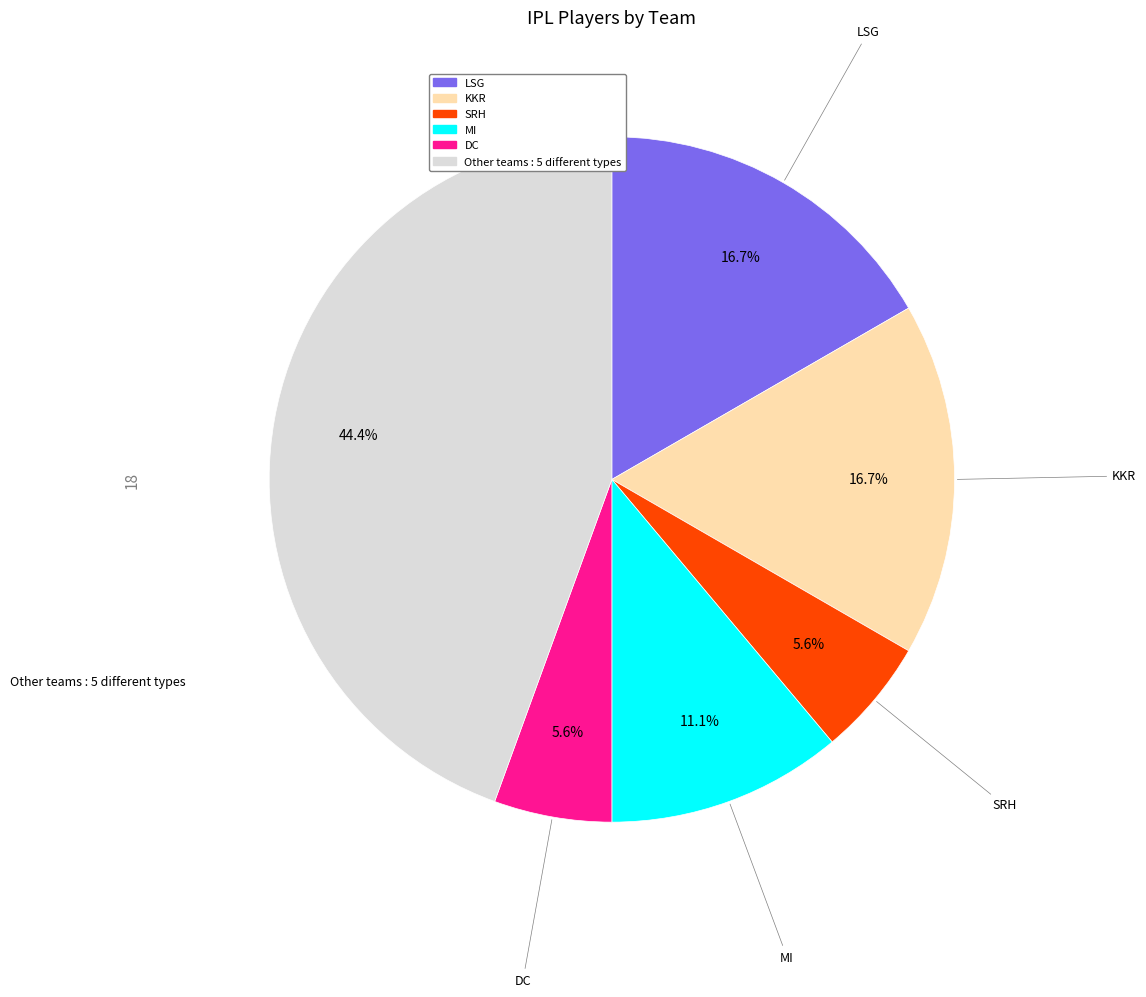

Is there any slice that represents more than half of the pie?

No